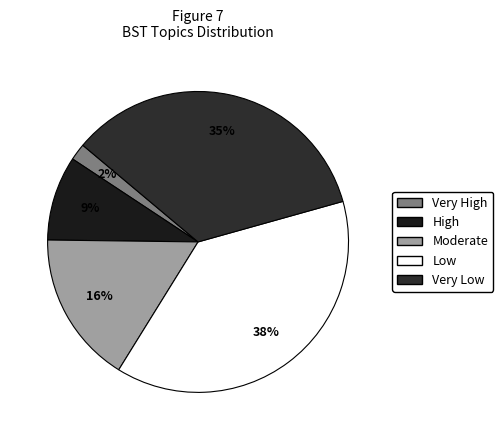

Which category has the biggest portion of the pie?

Low